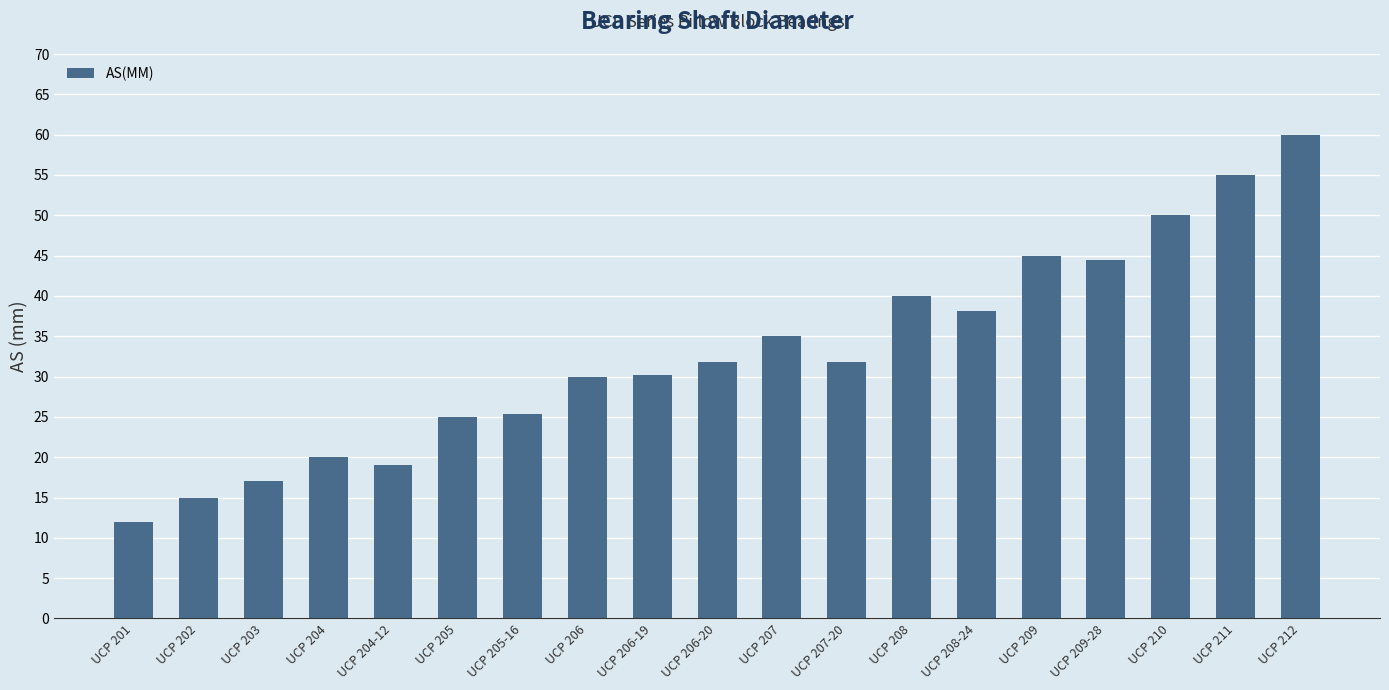

What is the value of the 5th bar from the left?

19.1